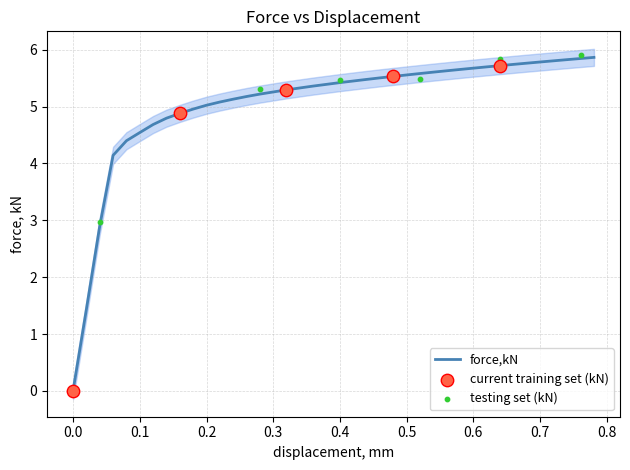

Approximately how many times larger is the value at 0.760598 compared to 0.159917?

1.2